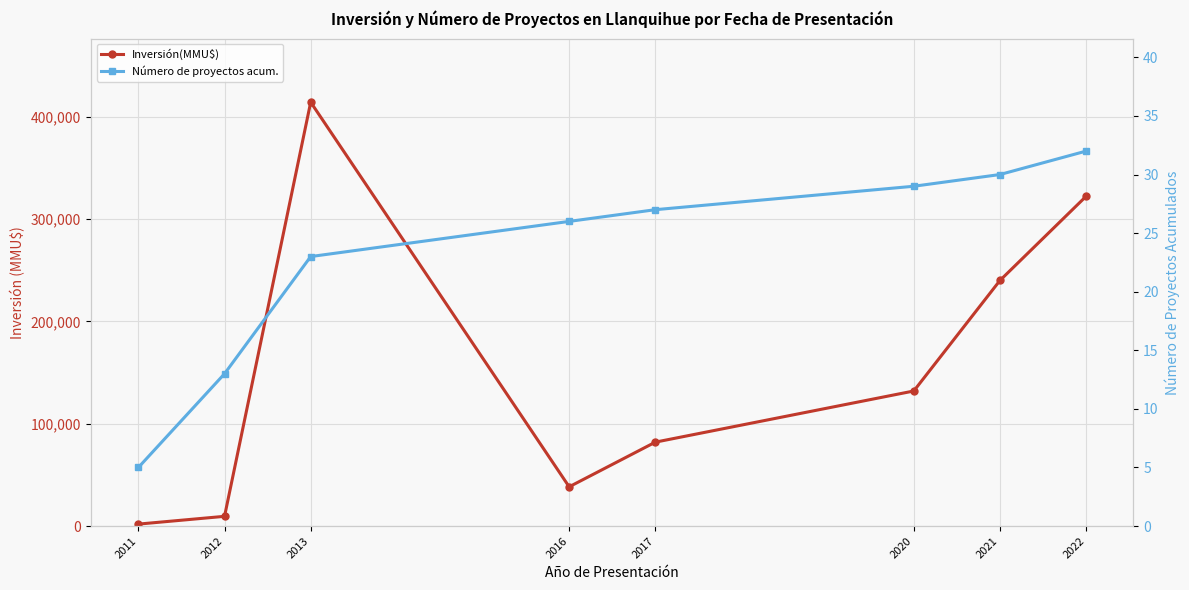

The value of Número de proyectos acum. at 2021 is 30. True or false?

True